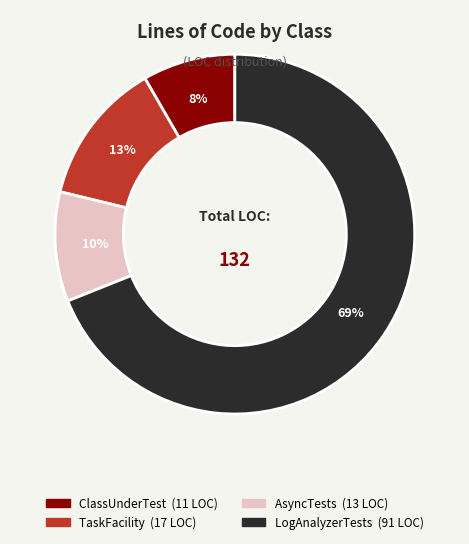

Between LogAnalyzerTests and AsyncTests, which is larger?

LogAnalyzerTests